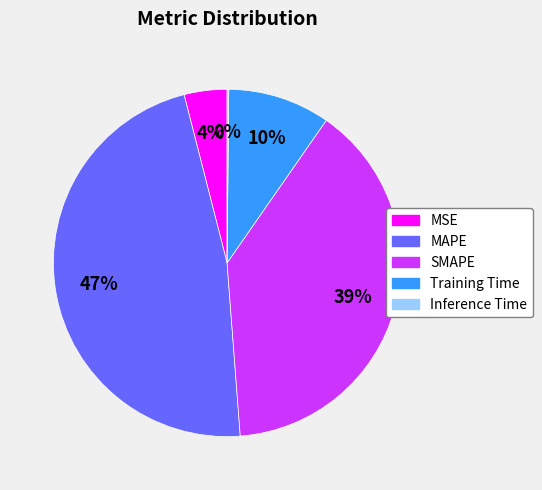

The MSE slice represents 4% of the pie. True or false?

True